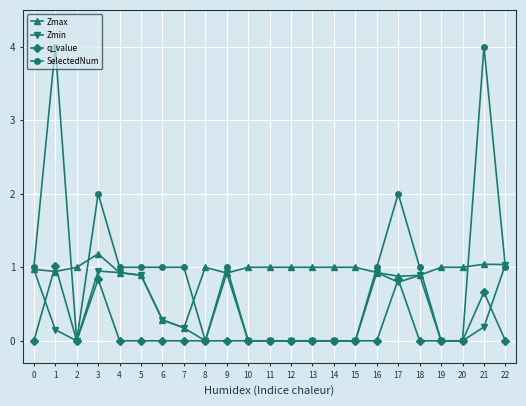

The Zmax series shows 1.4 at 12. True or false?

False